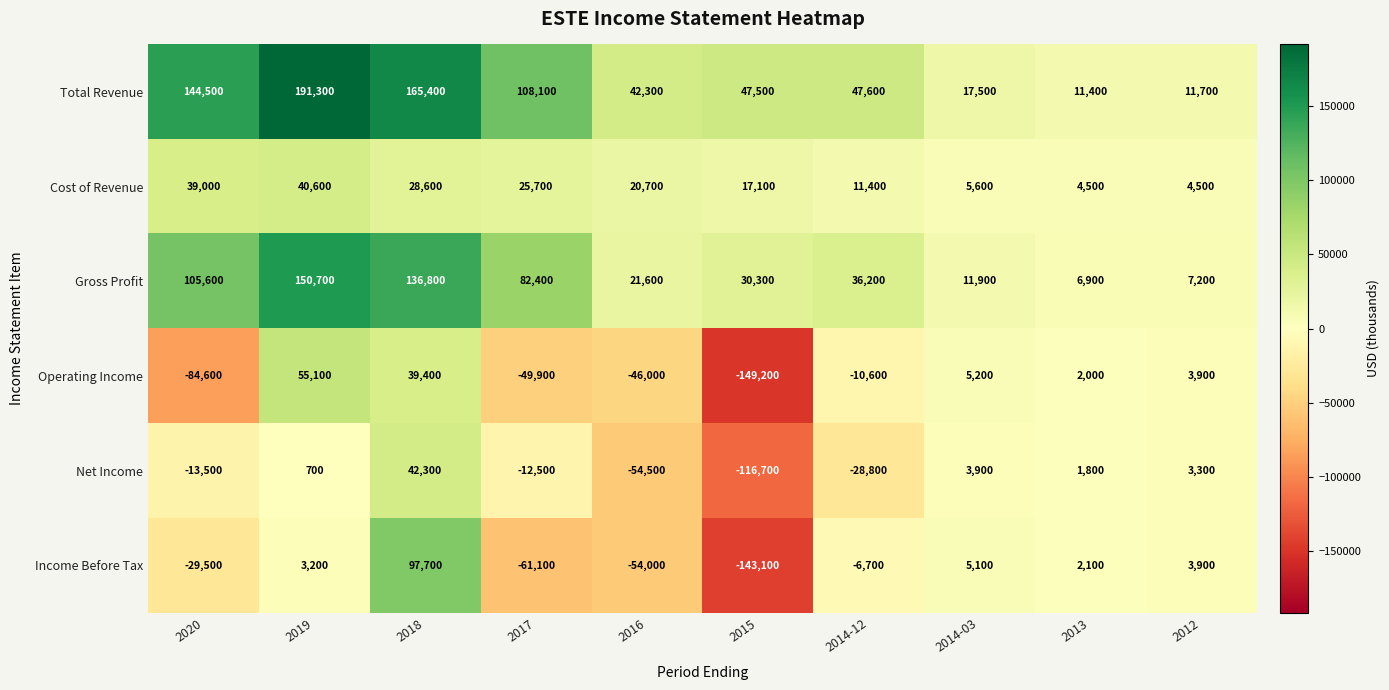

Which label corresponds to the largest value in the chart?

2019